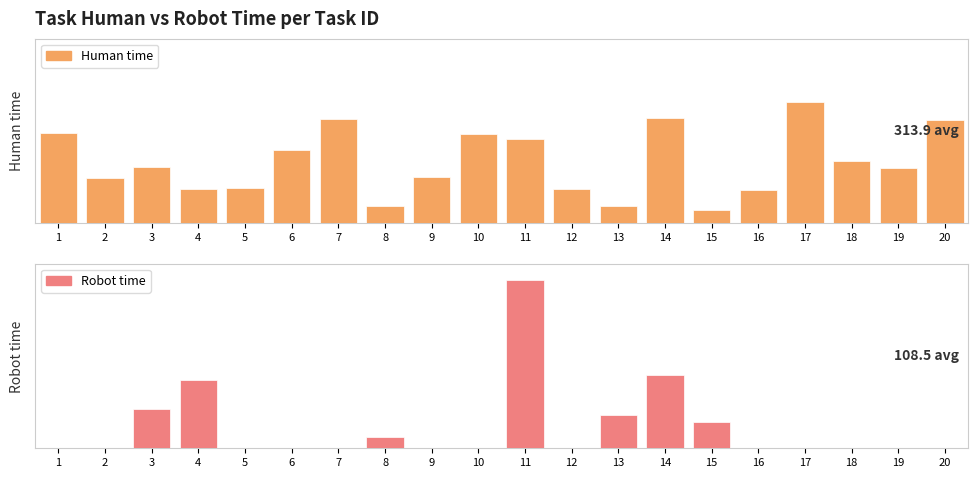

Rank the series at 14 from lowest to highest value.

Robot time, Human time